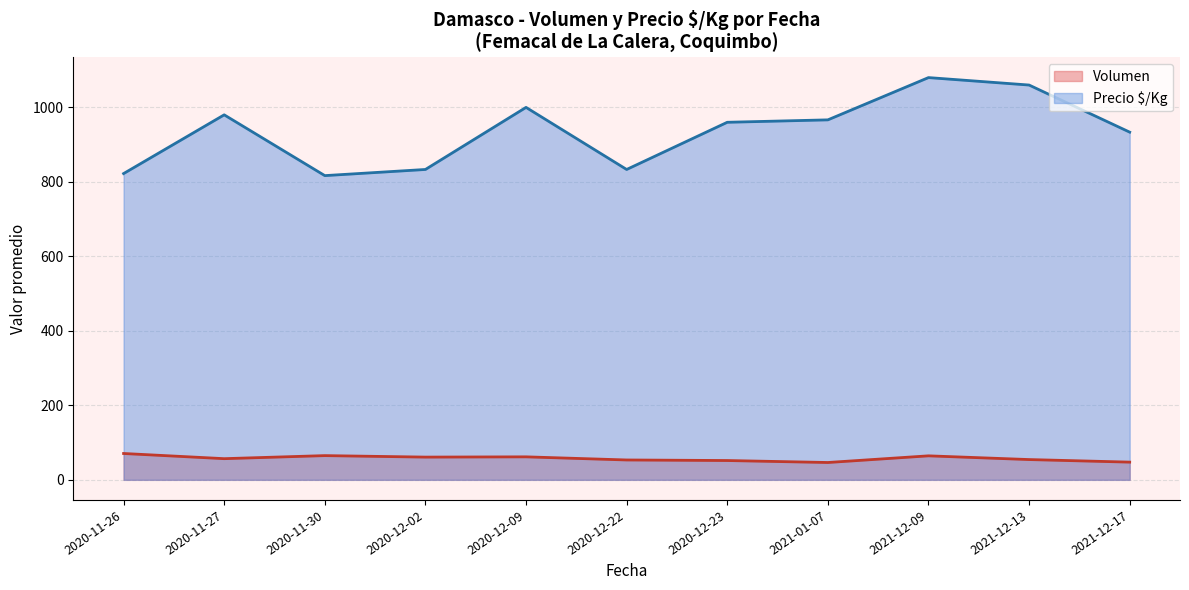

In Precio $/Kg, how many points are higher than both neighbors (excluding endpoints)?

3